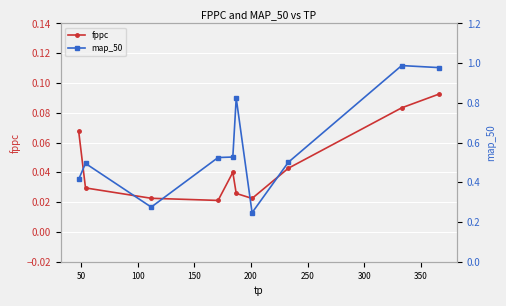

How many interior local peaks does the fppc series have?

1